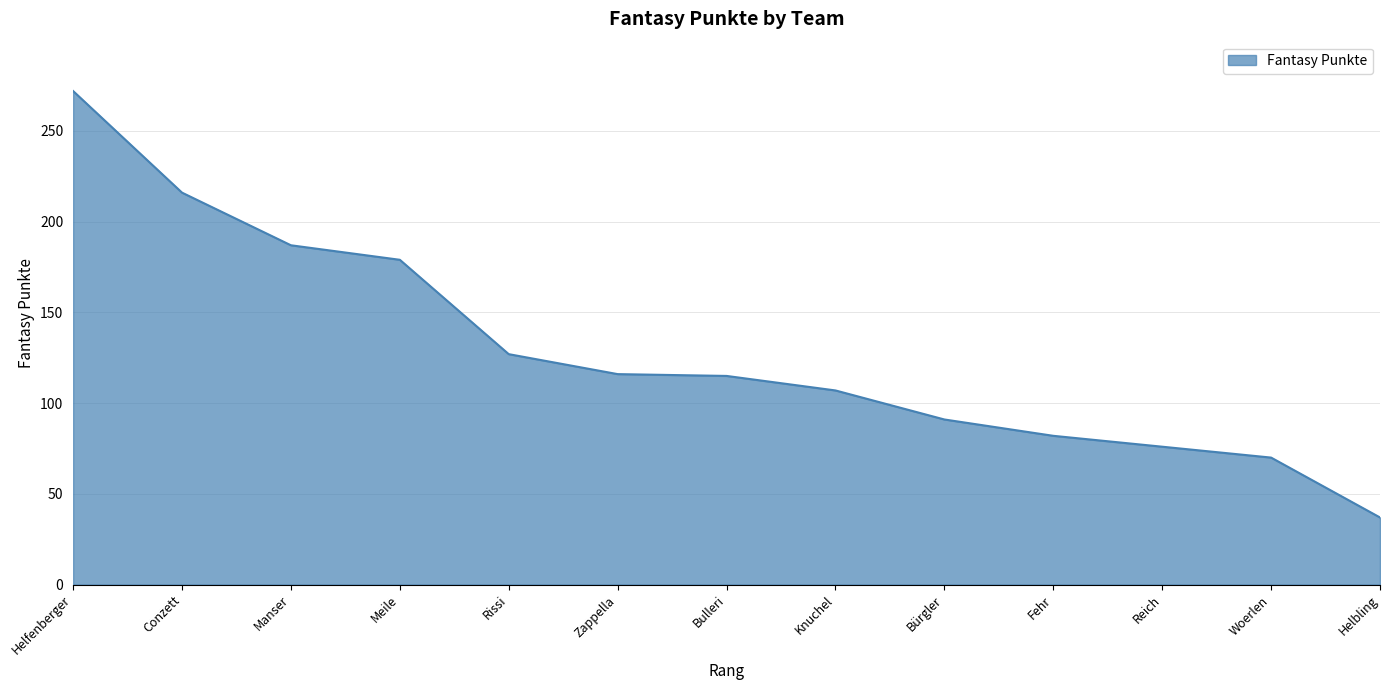

What position from the right is Knuchel?

6